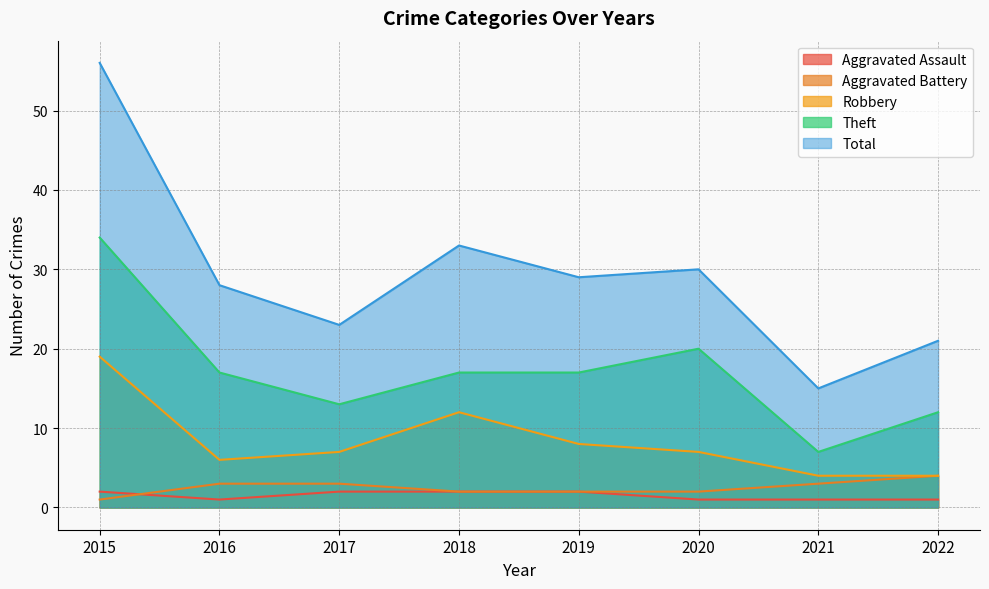

Reading left to right, transcribe all the data shown in this chart.

Aggravated Assault: 2	1	2	2	2	1	1	1
Aggravated Battery: 1	3	3	2	2	2	3	4
Robbery: 19	6	7	12	8	7	4	4
Theft: 34	17	13	17	17	20	7	12
Total: 56	28	23	33	29	30	15	21